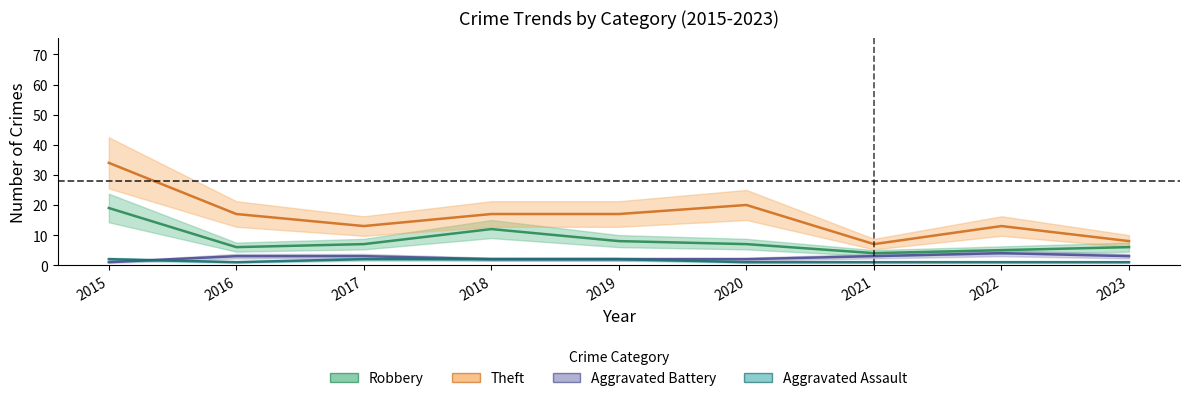

What is the highest value of the Aggravated Assault series?

2